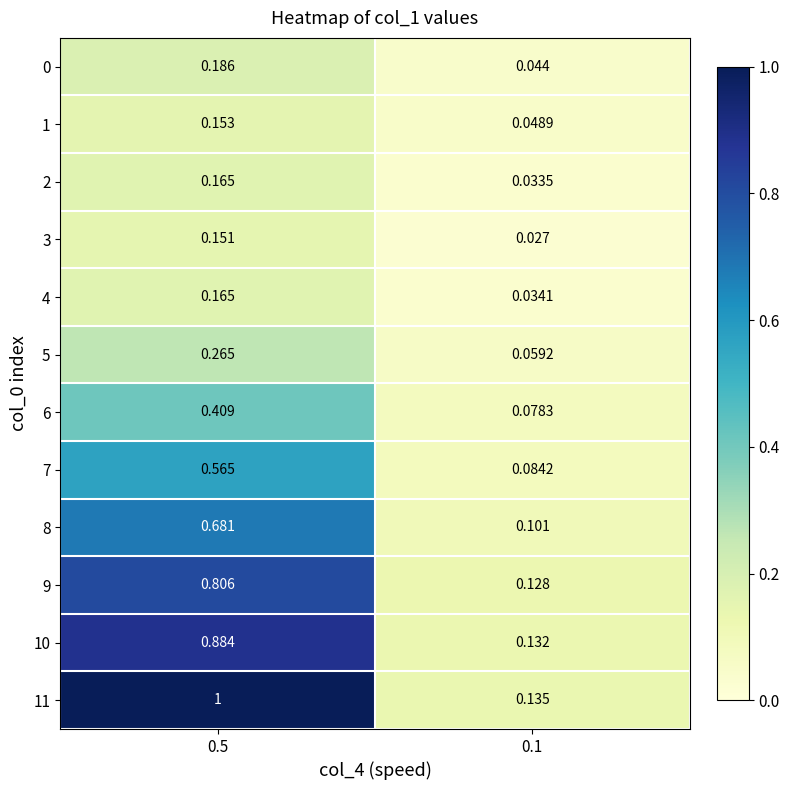

How many distinct data groups are displayed?

12